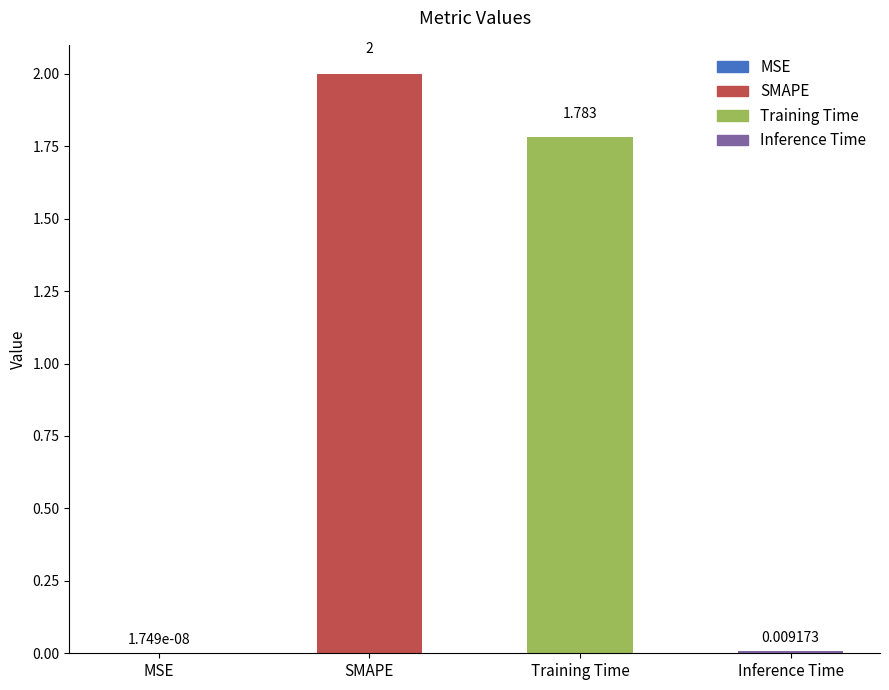

Between SMAPE and Training Time, which is larger?

SMAPE